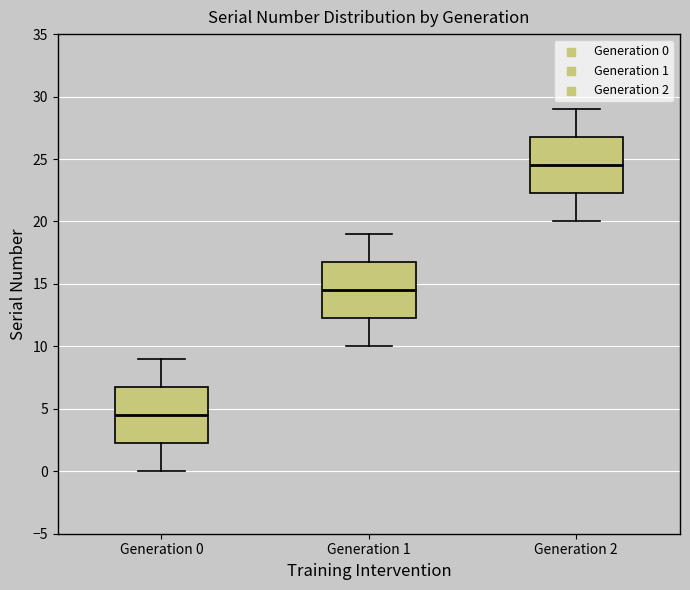

Which box's median line is the lowest?

Generation 0